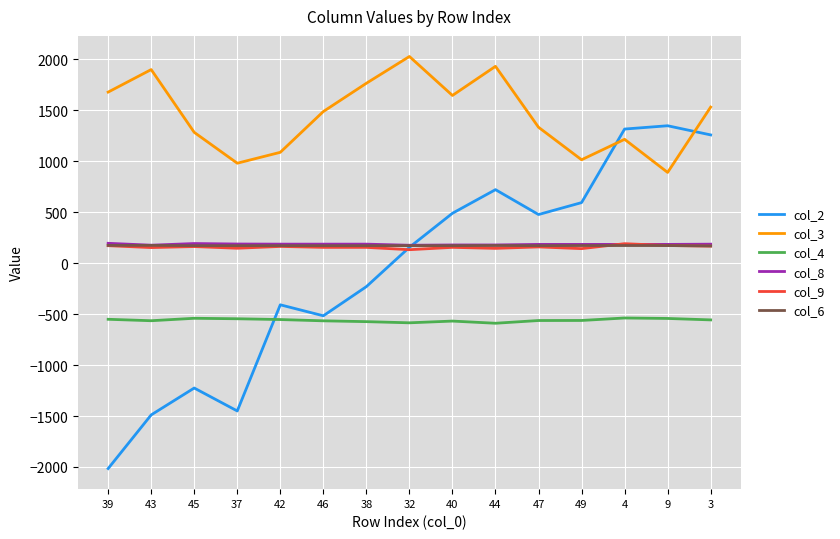

What is the total value across all series at 44?

2561.3